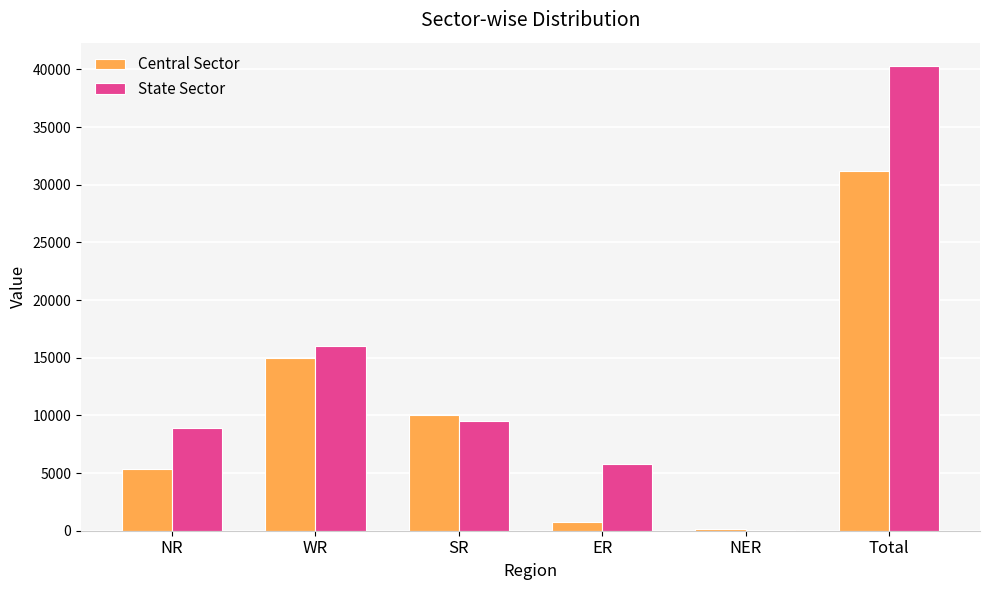

How many categories are shown in the chart?

6